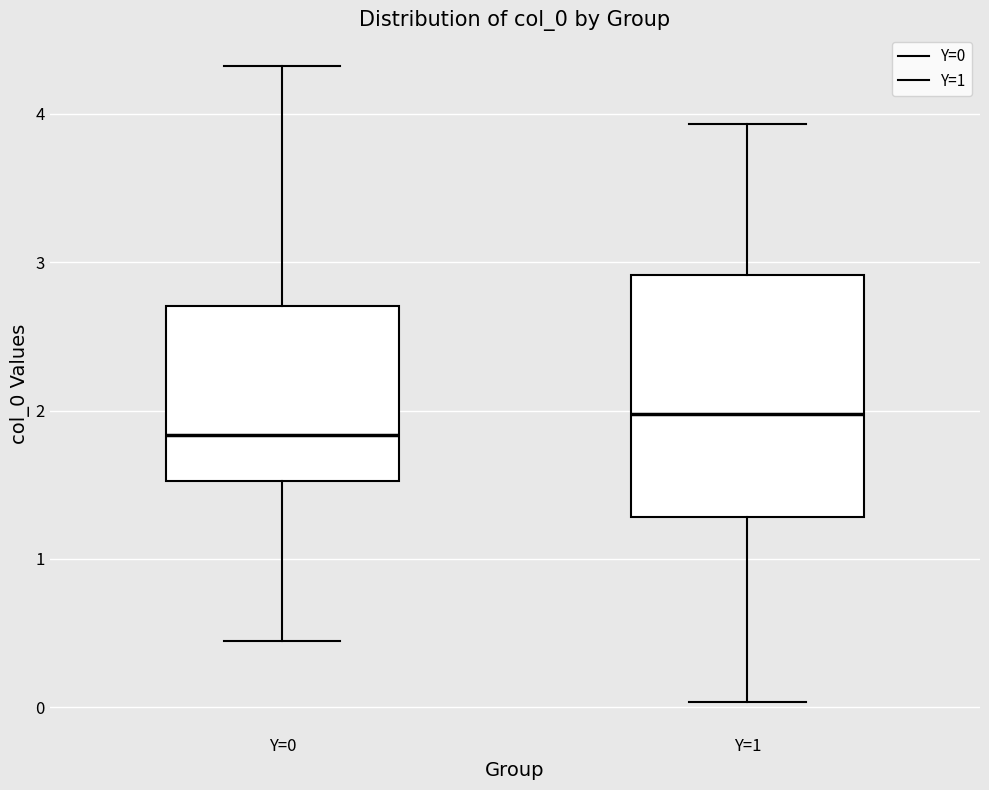

Where is the upper edge of the box for Y=0 on the y-axis? The values are not printed on the chart, so give them approximately, as read against the axis.

2.7